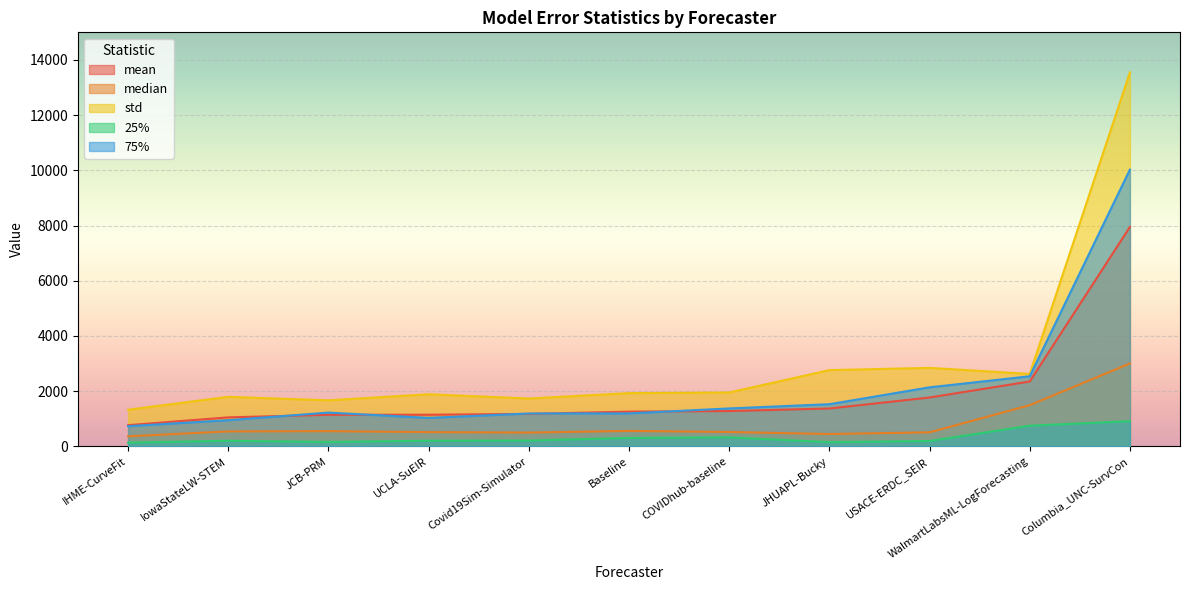

True or false: median has a value of 499.3 at Covid19Sim-Simulator.

True